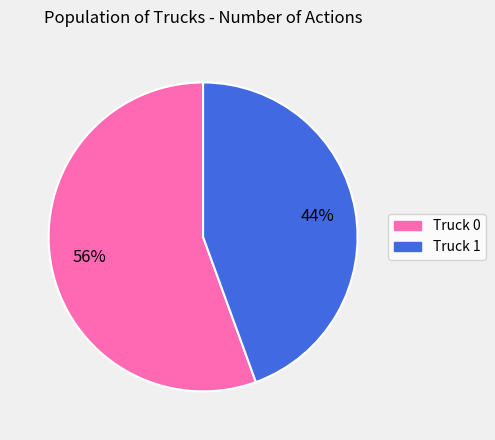

The Truck 1 slice represents 44% of the pie. True or false?

True